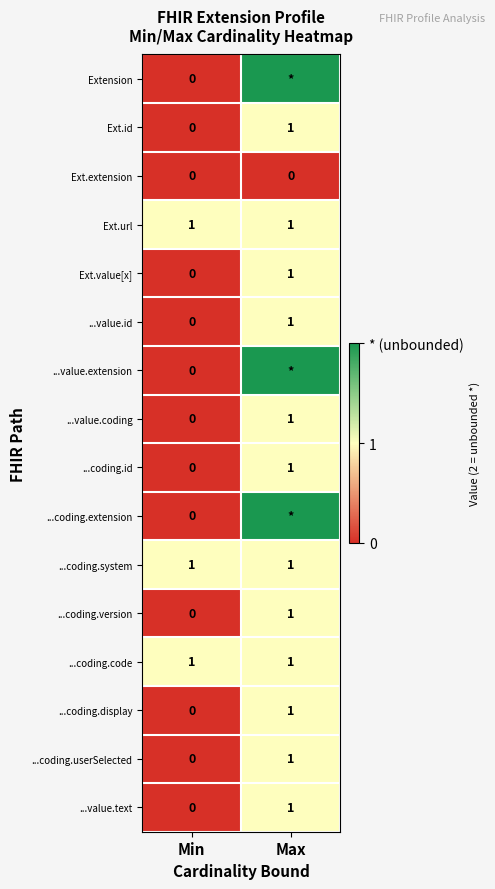

What is the greatest value displayed?

2